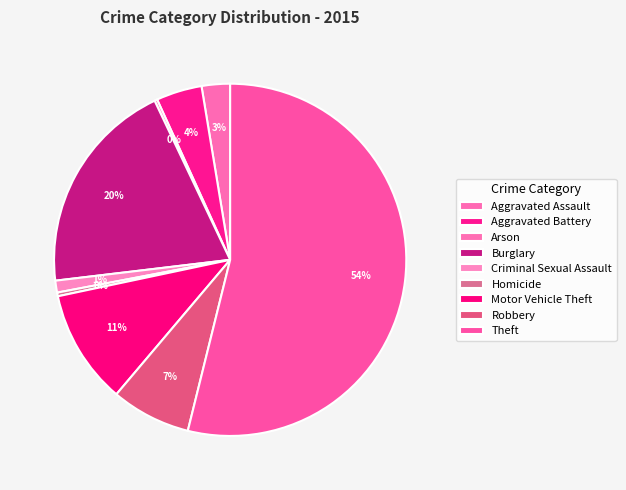

True or false: Robbery accounts for 7% of the total.

True